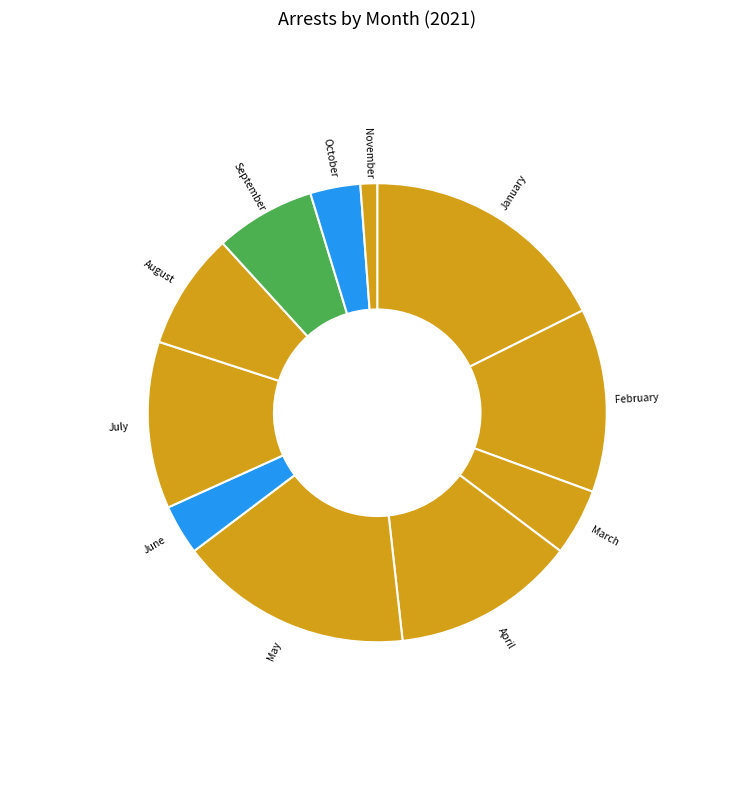

Is there any slice that represents more than half of the pie?

No